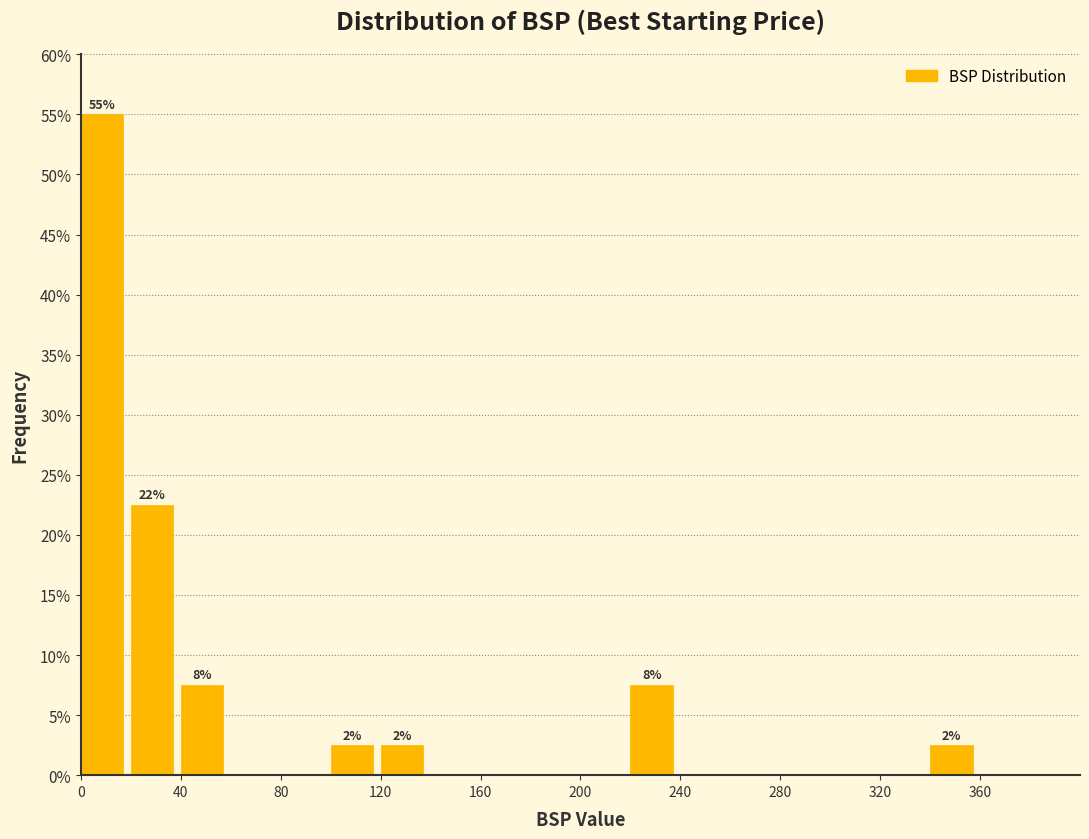

Which range on the x-axis has the tallest bar?

0 to 20